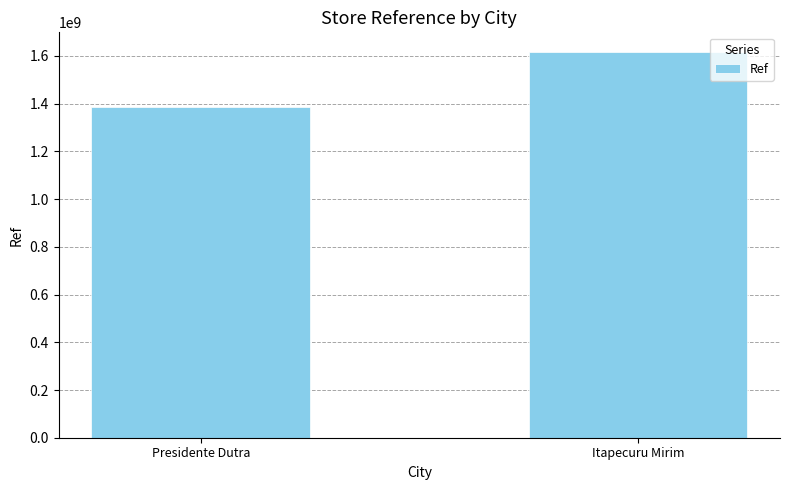

List the labels in order of value, smallest first.

Presidente Dutra, Itapecuru Mirim